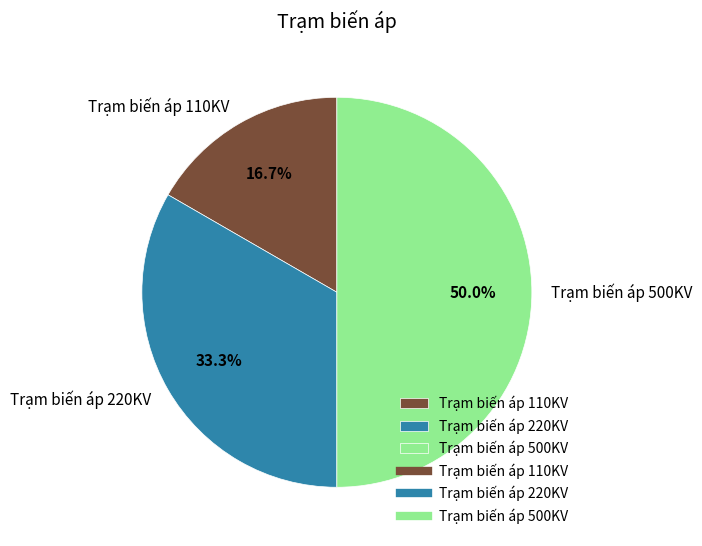

How many segments does this pie chart have?

3